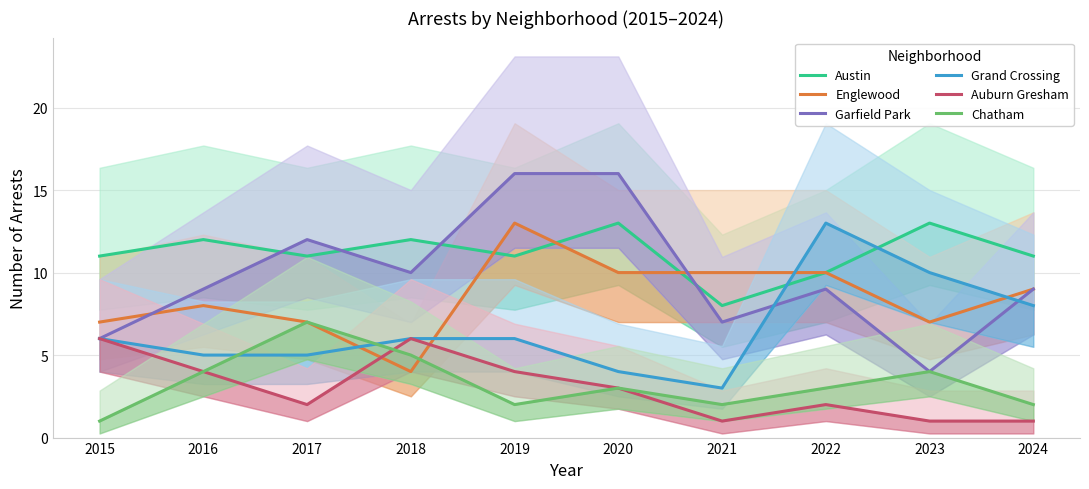

What is the average value of the Austin series?

11